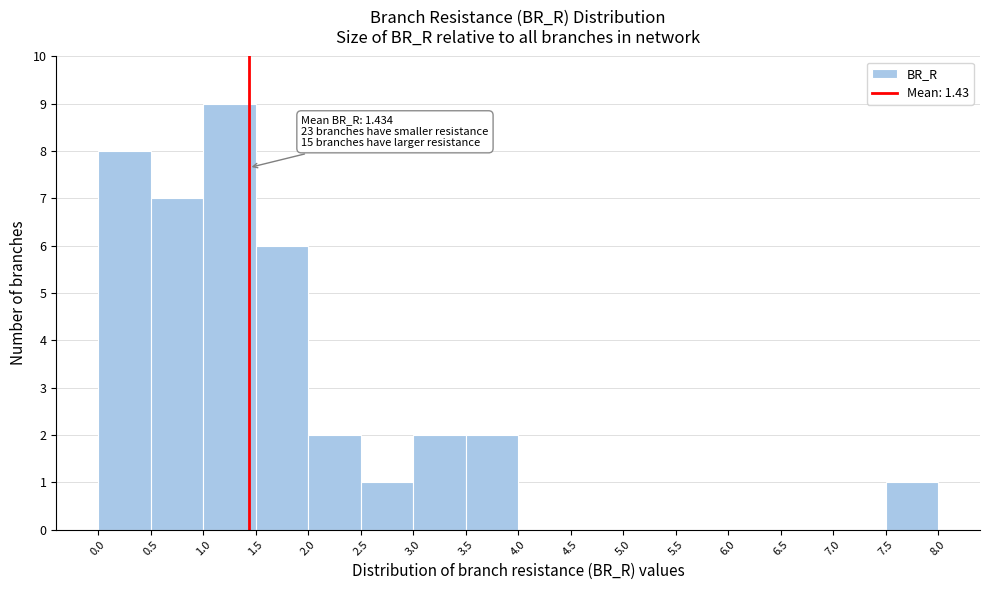

Over which range of the x-axis is the bar tallest?

1.0 to 1.5